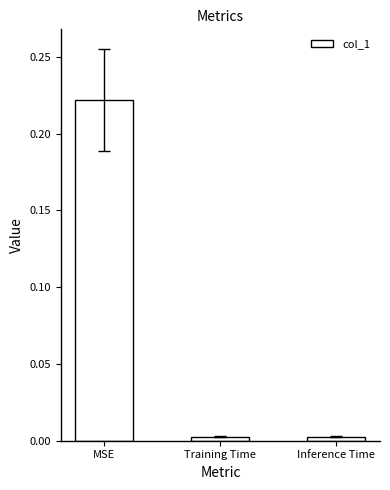

Which category has the highest value across all series?

MSE